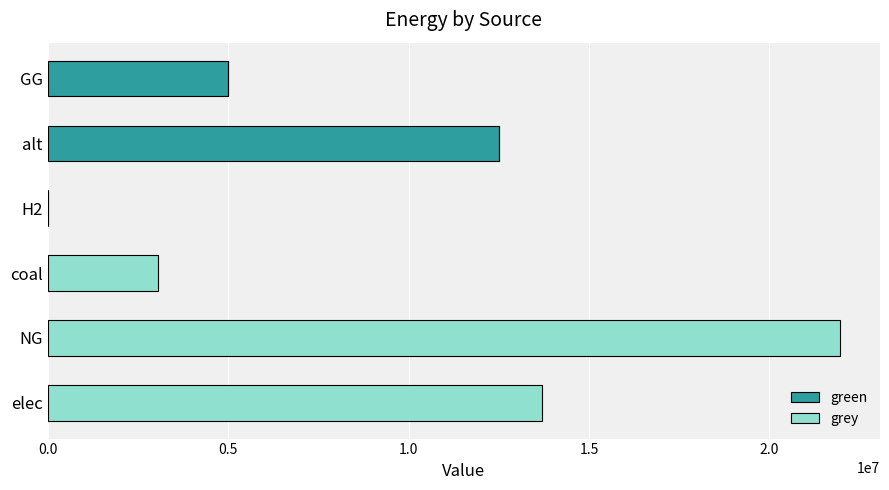

What is the total value across all series at alt?

12519155.7